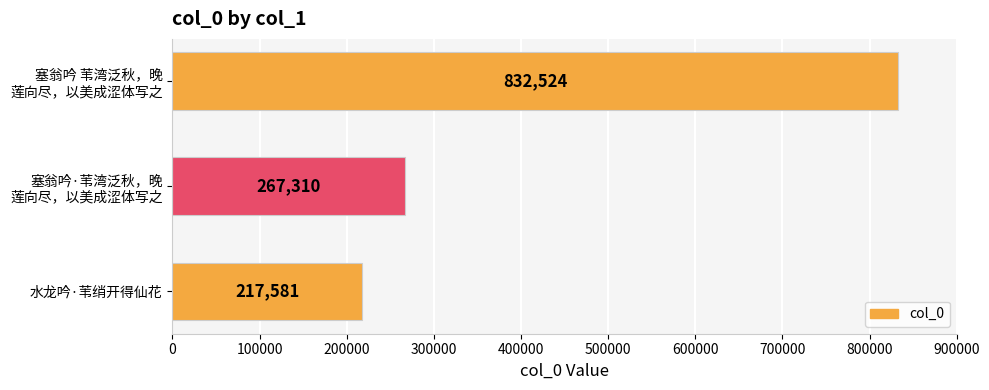

Does the chart contain any negative values?

No